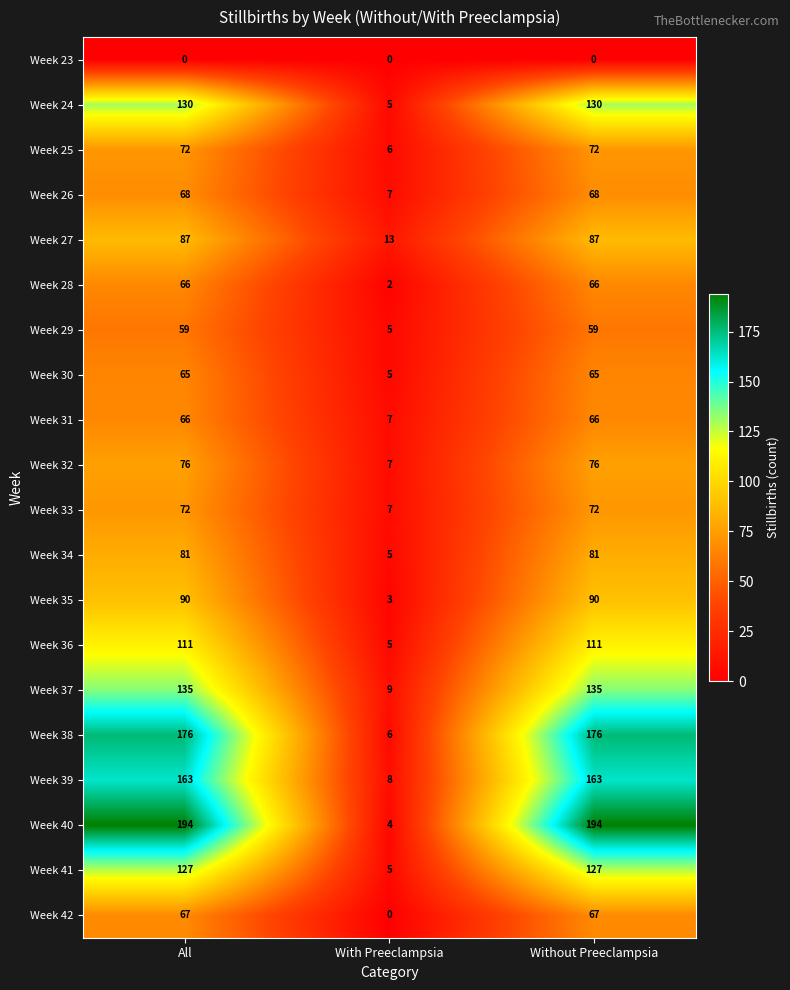

Which series has the widest spread of values?

Week 40